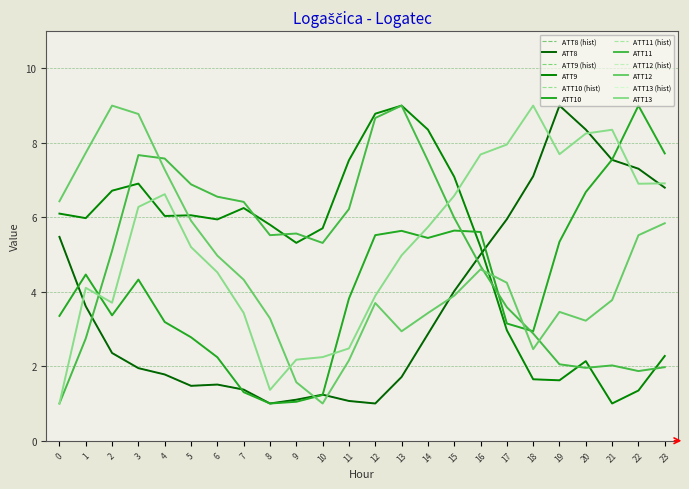

What is the minimum value for ATT9?

1.0